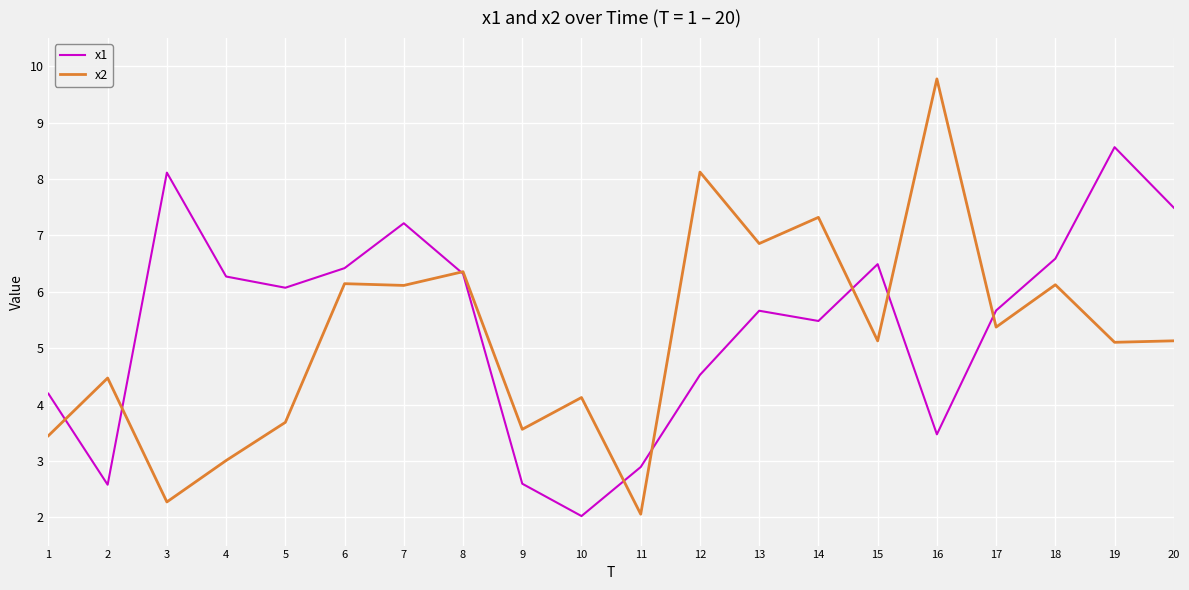

Between which two adjacent categories do x1 and x2 first intersect?

1 and 2